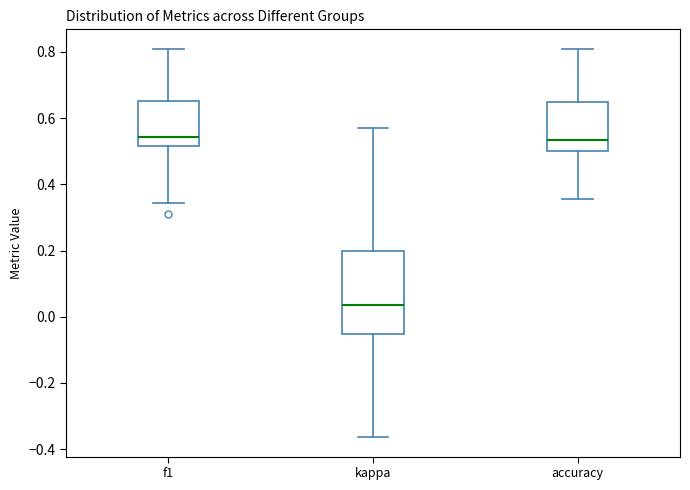

Where does the median line of the box for accuracy sit on the y-axis? The values are not printed on the chart, so give them approximately, as read against the axis.

0.54